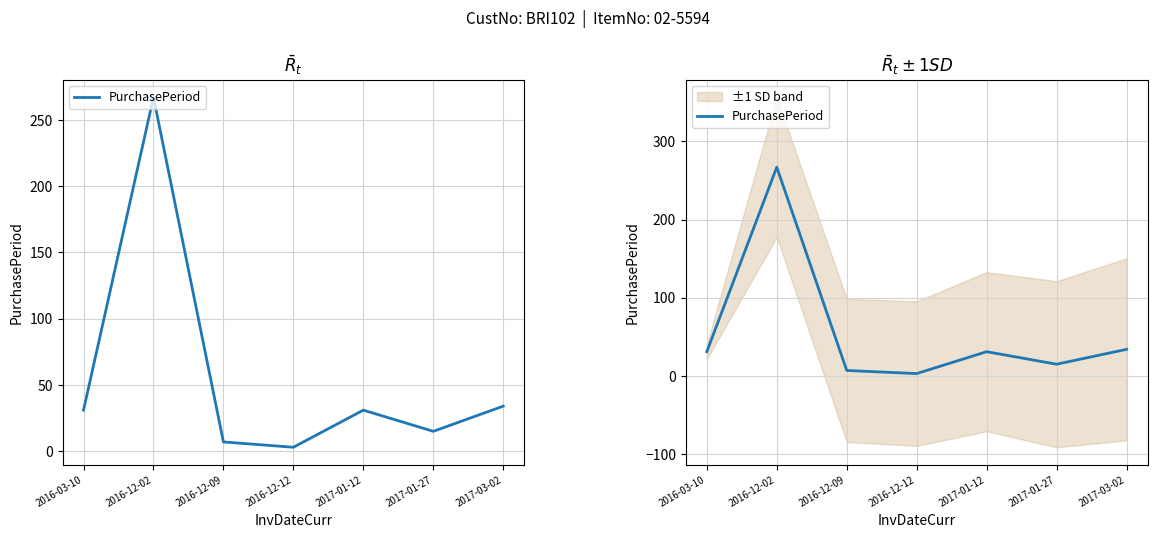

Rank the categories by value from lowest to highest.

2016-12-12, 2016-12-09, 2017-01-27, 2016-03-10, 2017-01-12, 2017-03-02, 2016-12-02